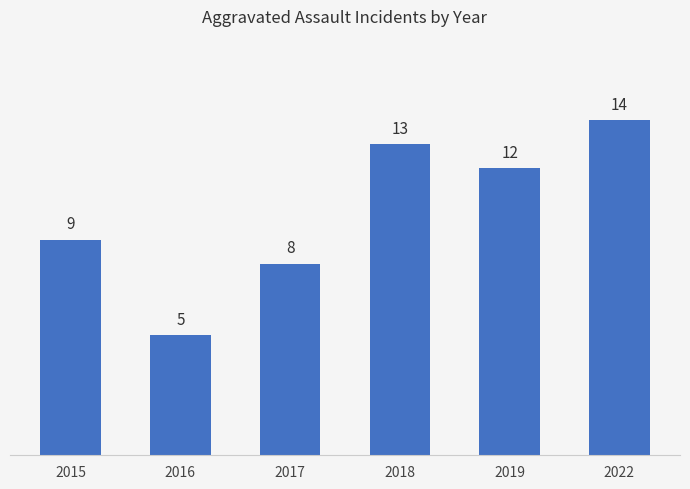

What is the value of the 4th bar from the left?

13